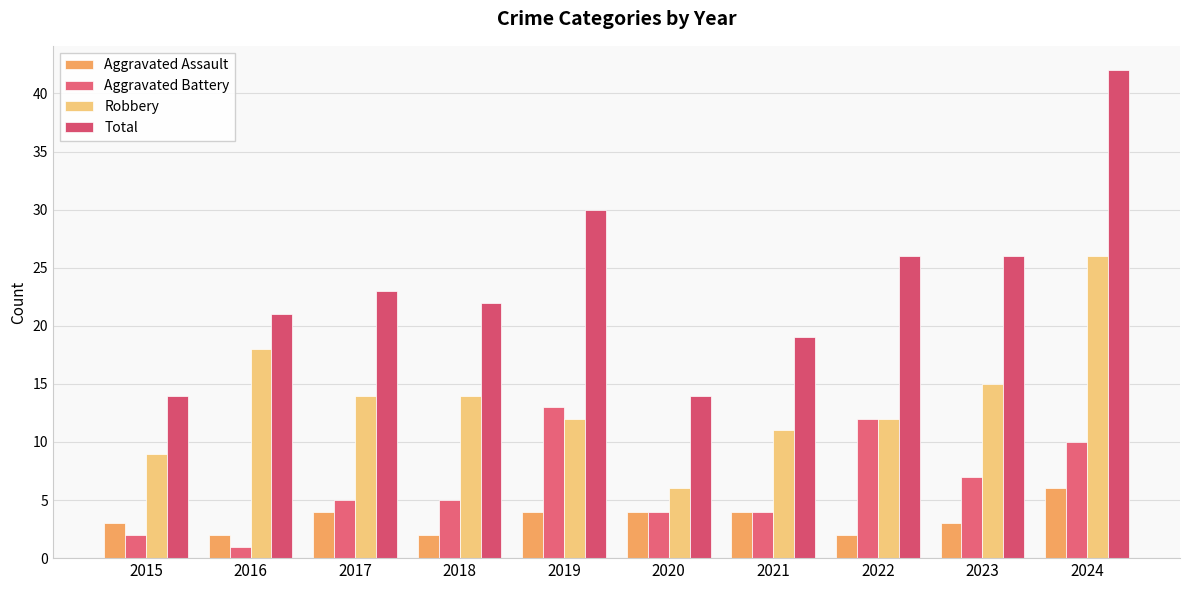

List the labels in order of Aggravated Battery value, largest first.

2019, 2022, 2024, 2023, 2017, 2018, 2020, 2021, 2015, 2016